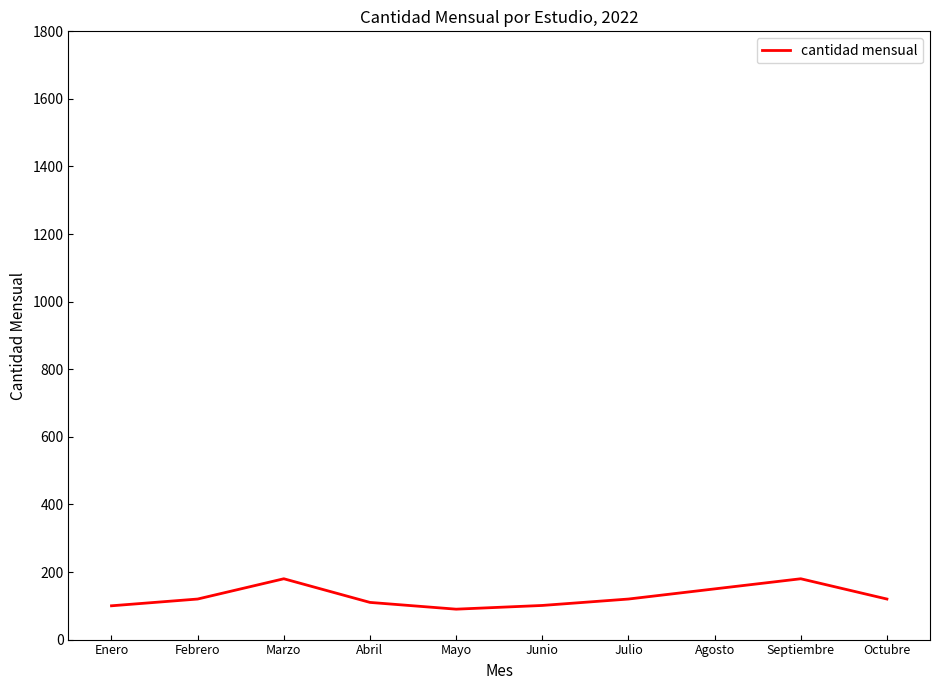

What is the sum of all values?

1271